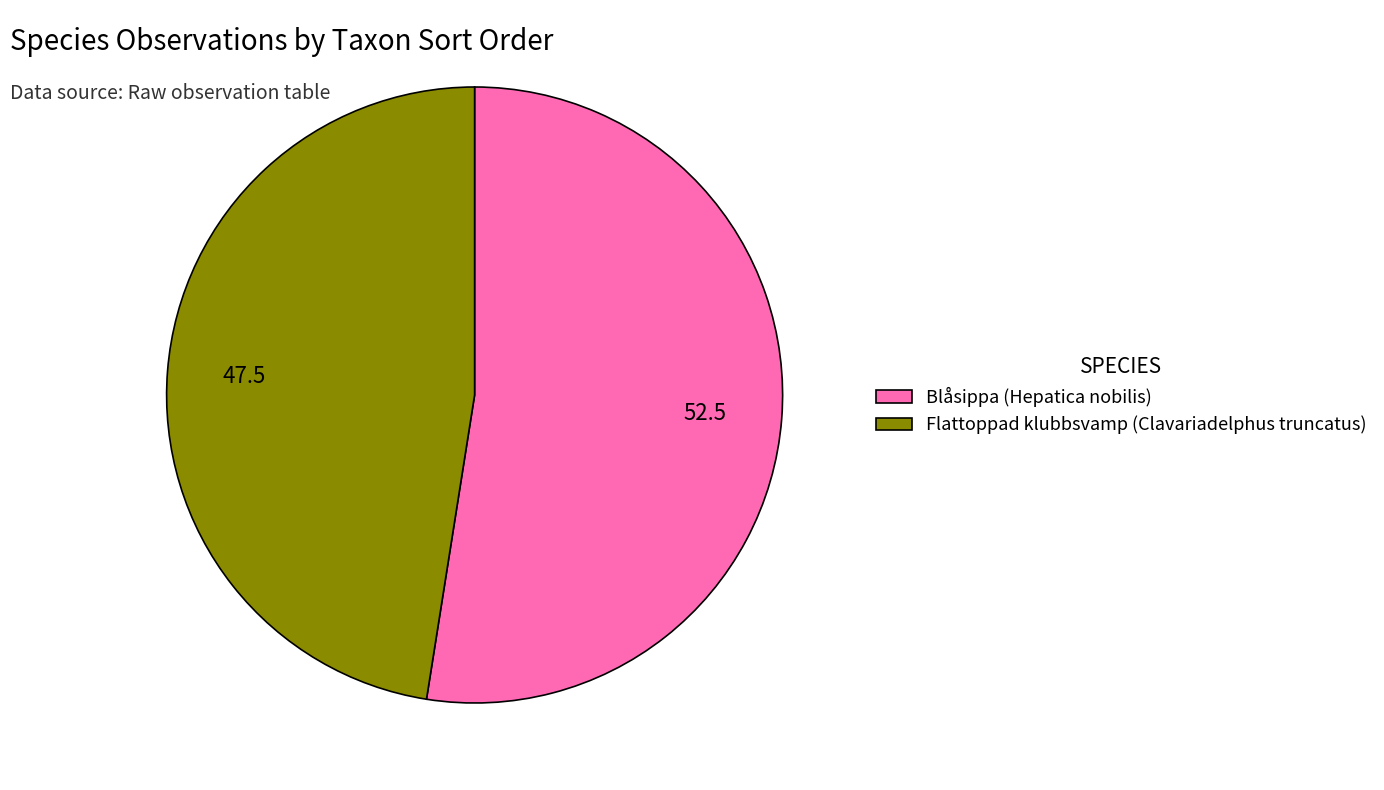

Is it true that Blåsippa (Hepatica nobilis) is 43% of the pie?

False